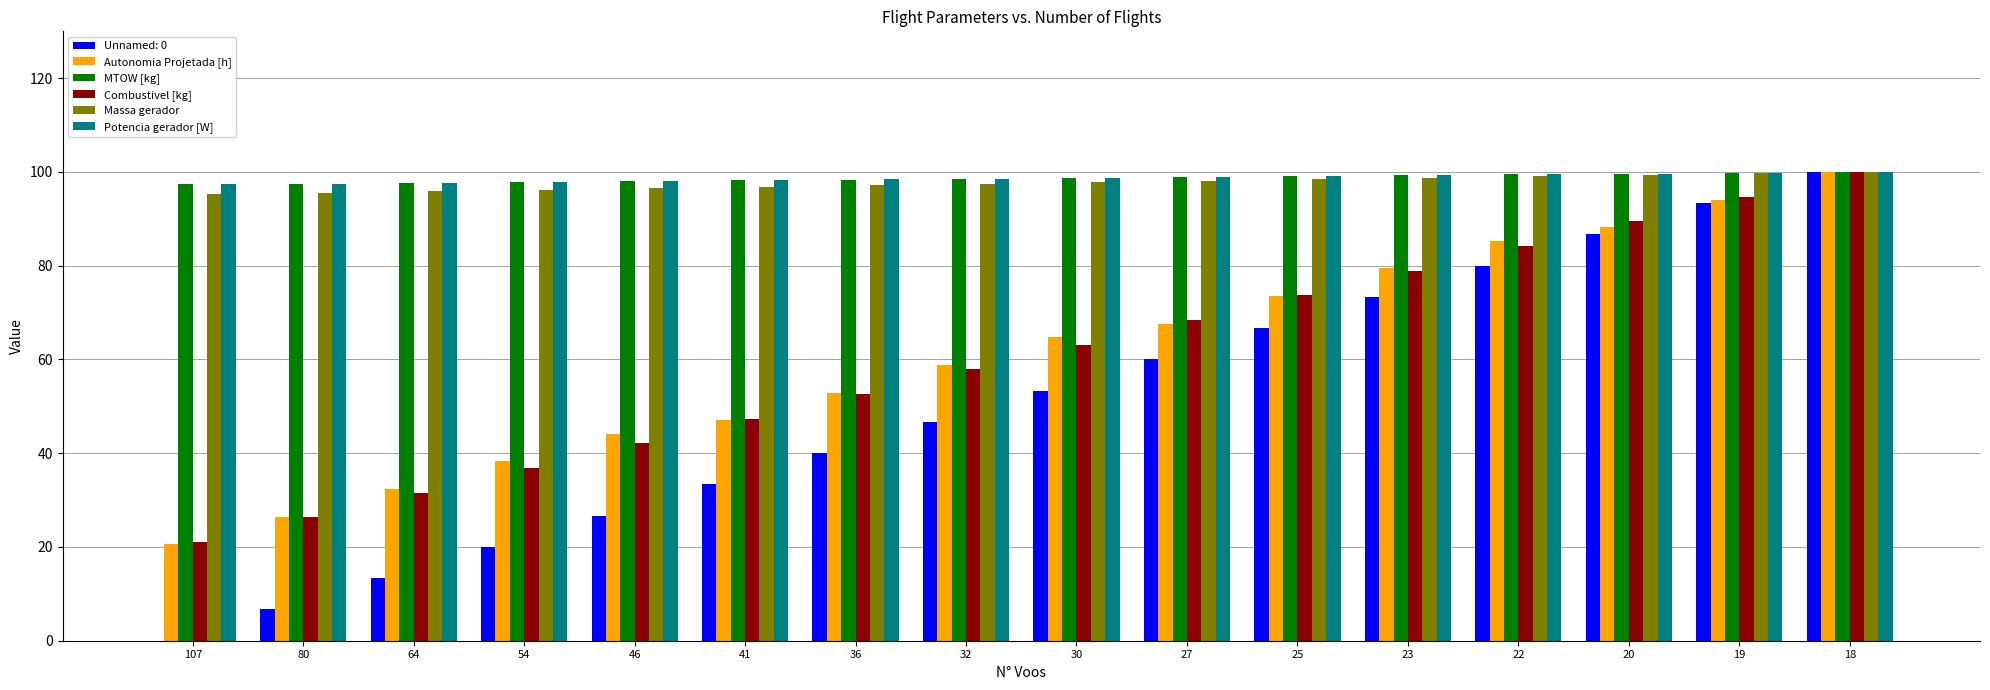

What is the greatest value displayed?

100.0